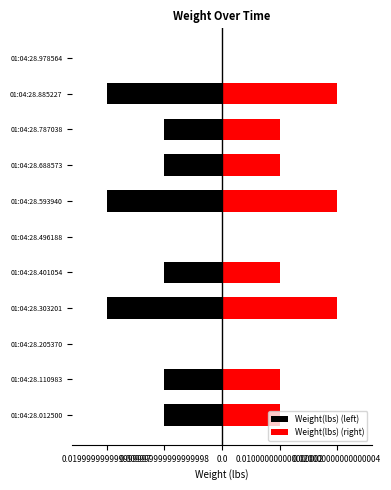

Is it true that Weight(lbs) (right) equals 0.0 at 01:04:28.496188?

True